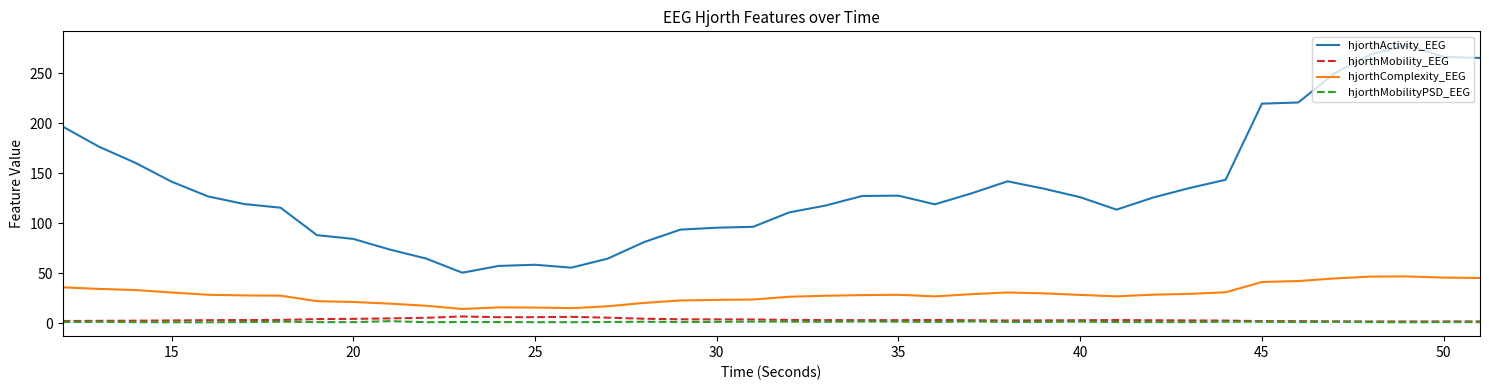

Which series has the largest range (max minus min)?

hjorthActivity_EEG